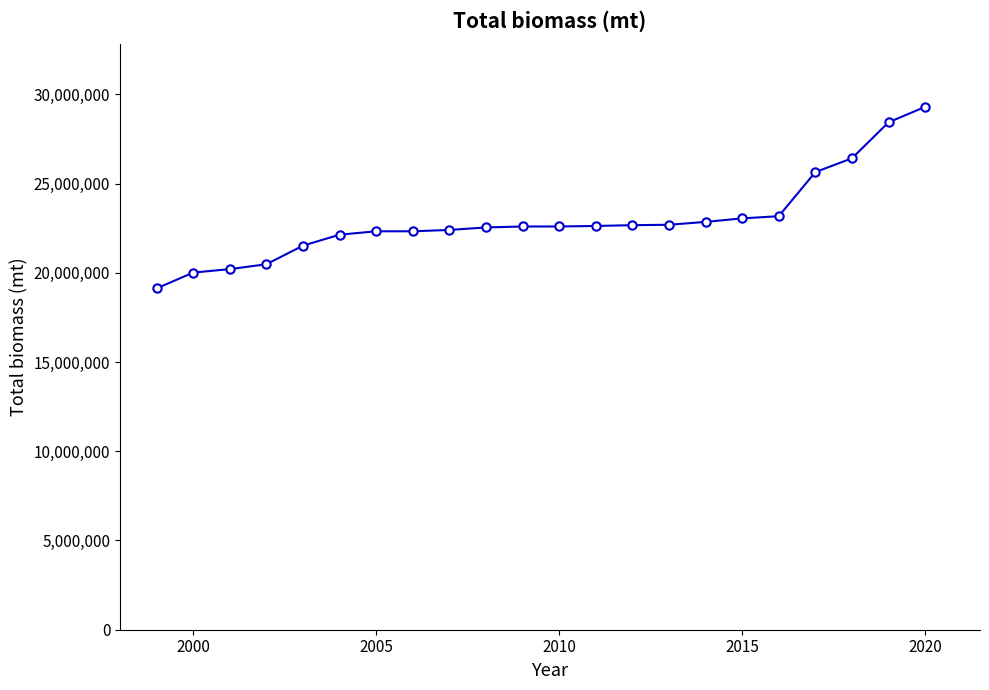

What is the value of the 15th point from the left?

22689420